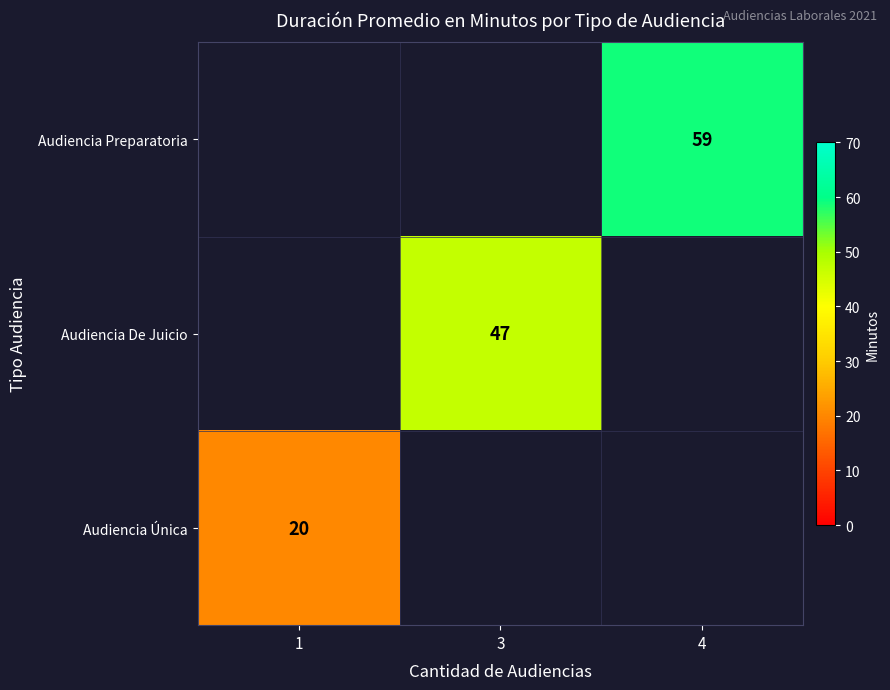

Is it true that Audiencia Preparatoria equals 59 at 4?

True